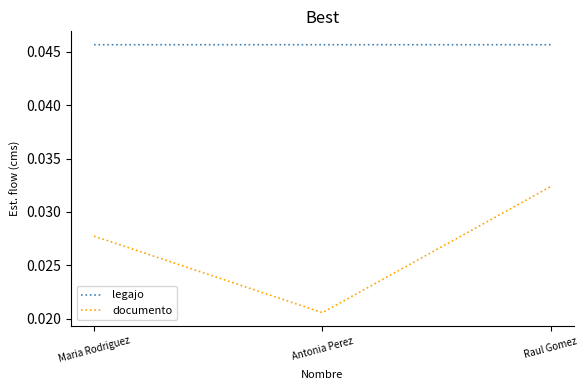

The value of legajo at Antonia Perez is 0.1. True or false?

False